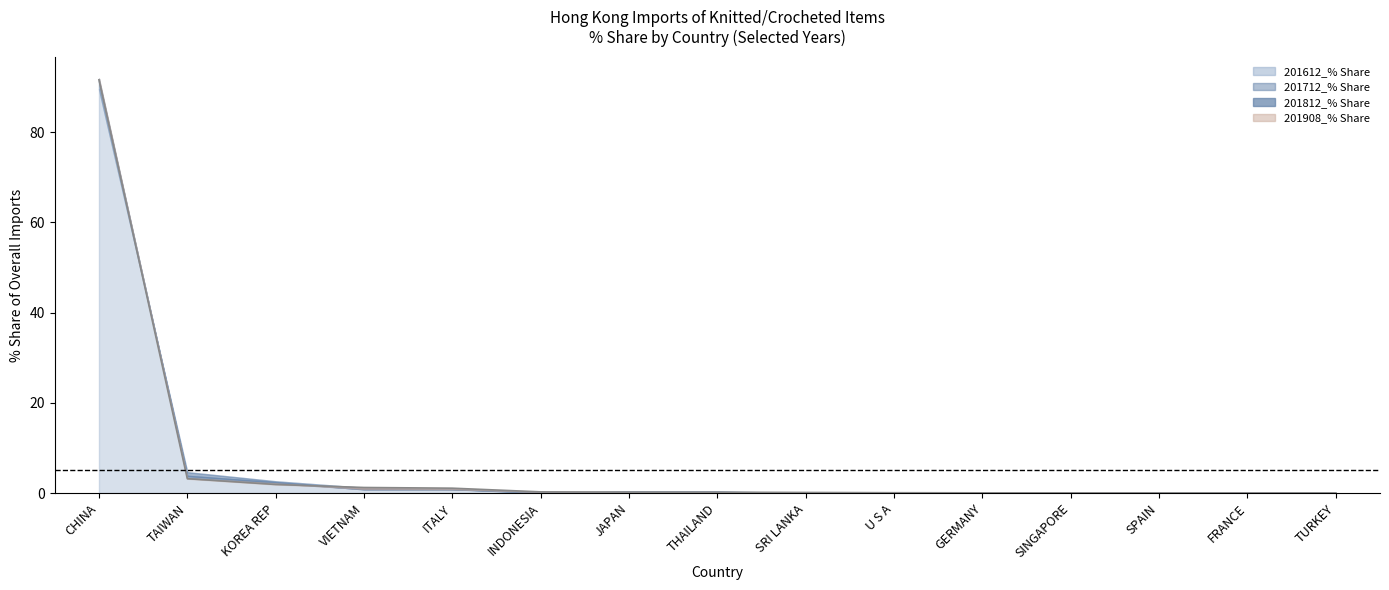

What is the sum of the 201812_% Share values at THAILAND and JAPAN?

0.4